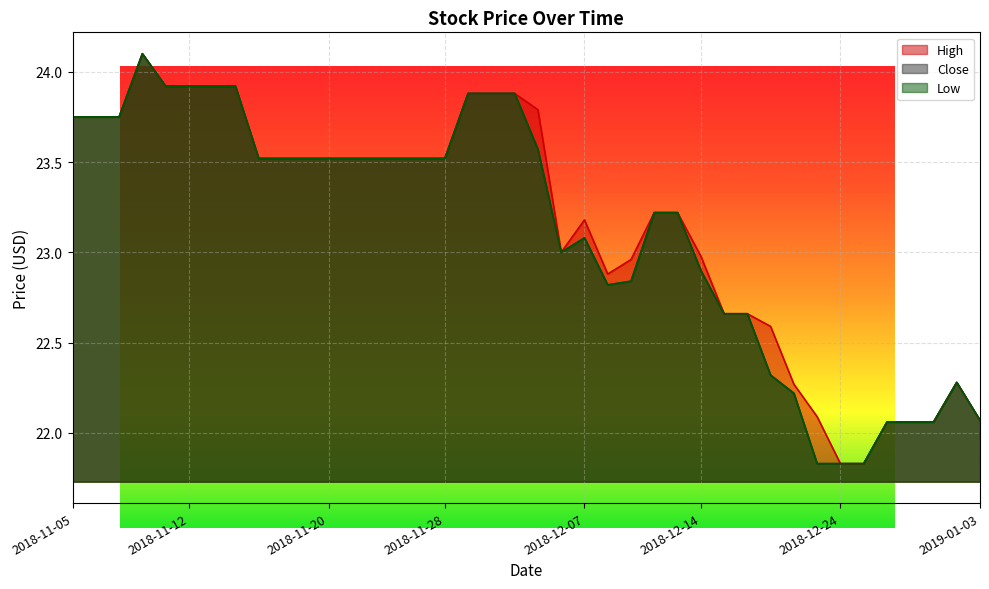

How many data points in Close are less than 23?

15